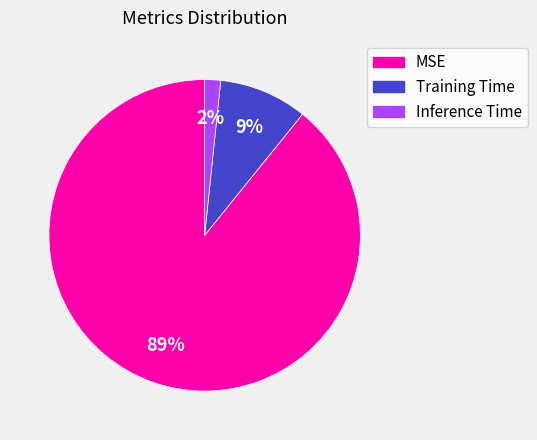

Which slice is the largest?

MSE